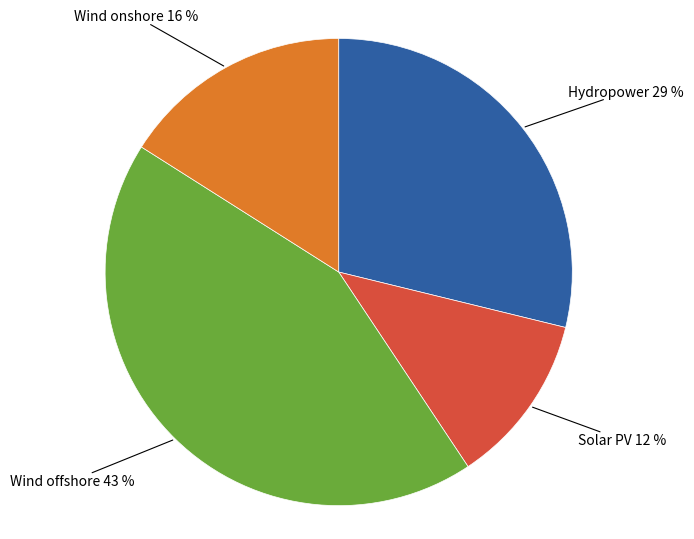

To the nearest percent, what is the difference between the largest and smallest slice percentages?

31%